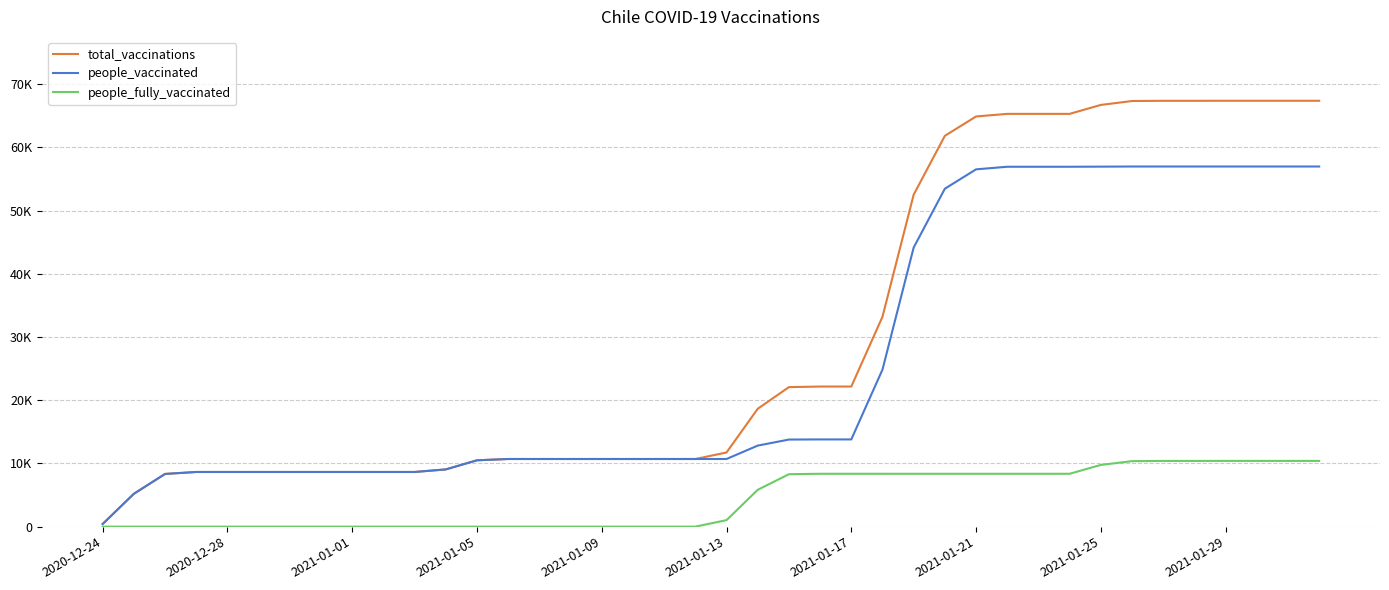

What is the highest value of the people_vaccinated series?

56980